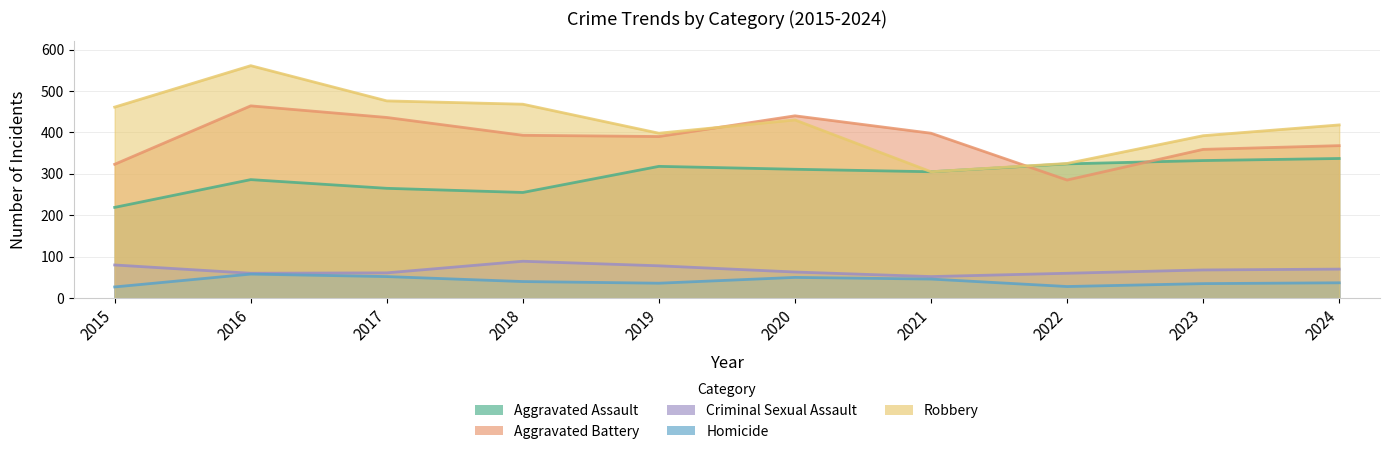

True or false: Aggravated Battery and Homicide cross at least once.

False